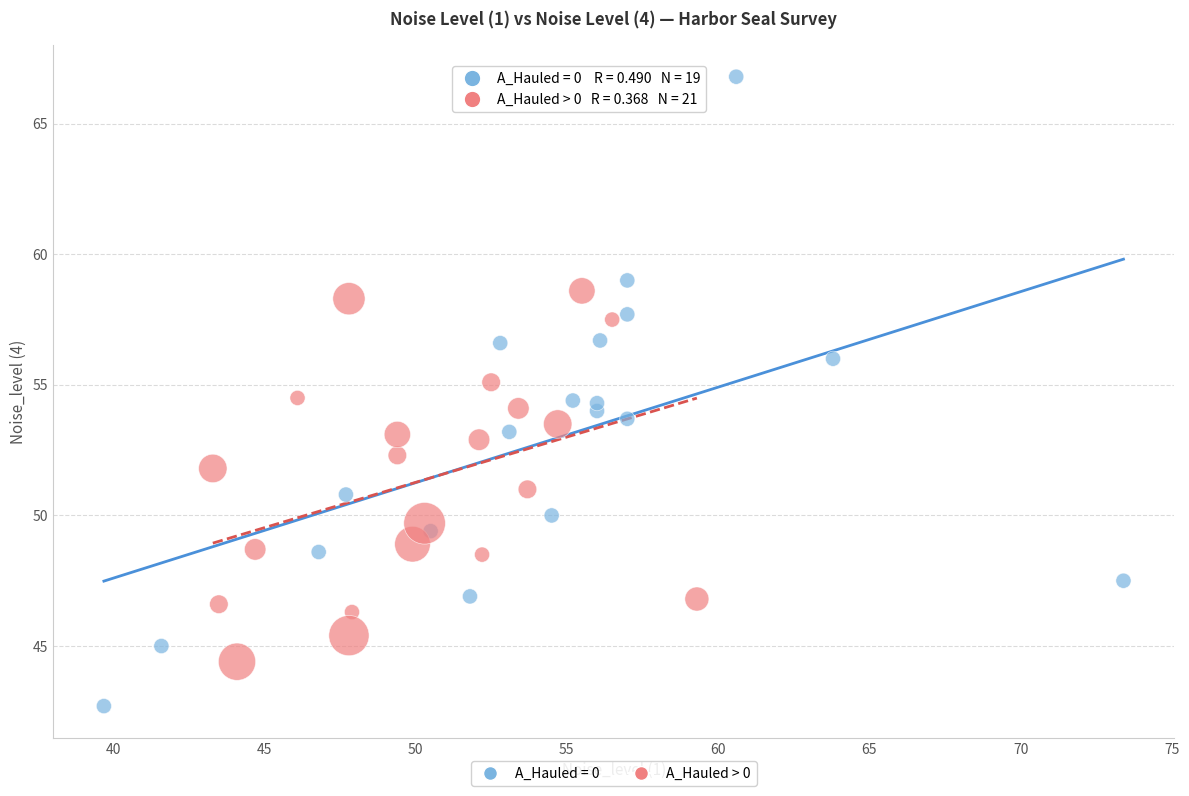

Which series has the widest spread of Y values?

A_Hauled = 0